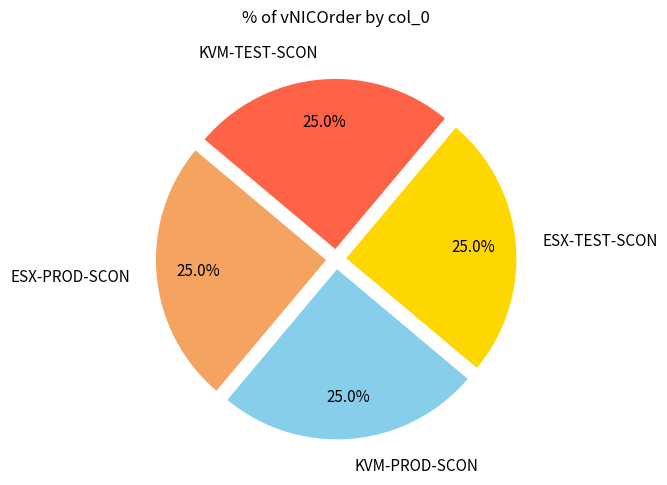

How many slices are in this pie chart?

4